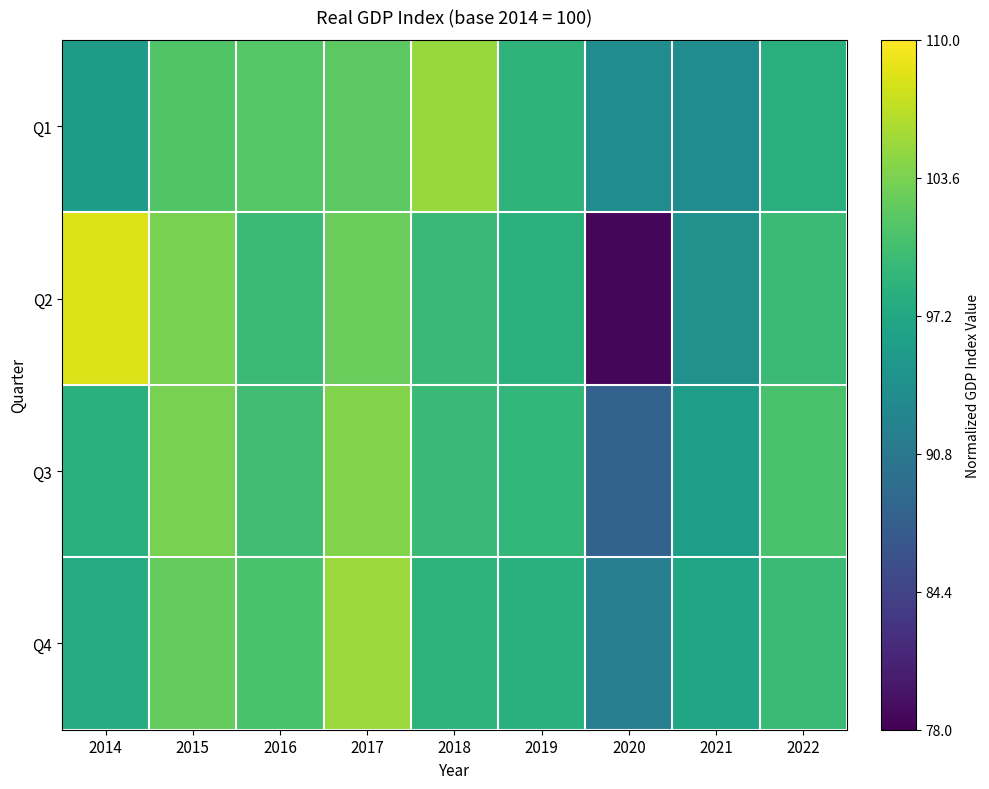

Rank the series at 2017 from highest to lowest value.

Q4, Q3, Q2, Q1